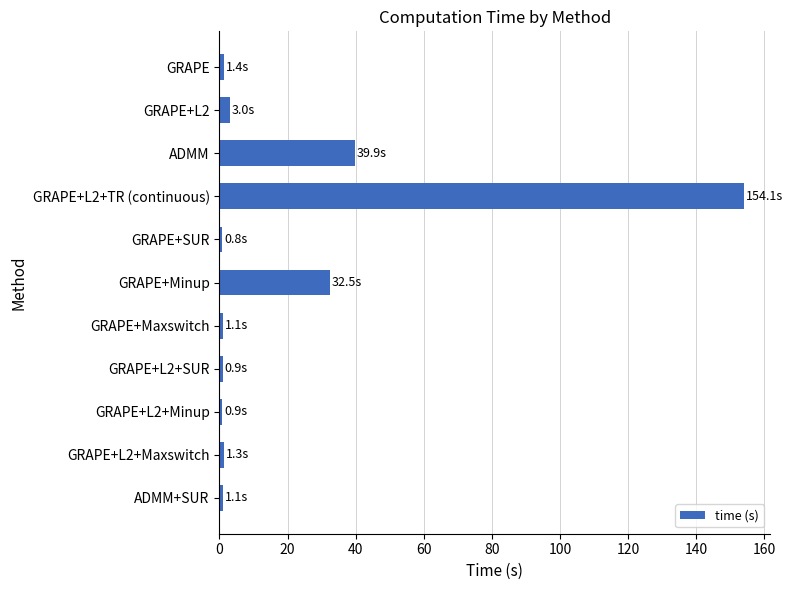

What is the maximum value shown in the chart?

154.1